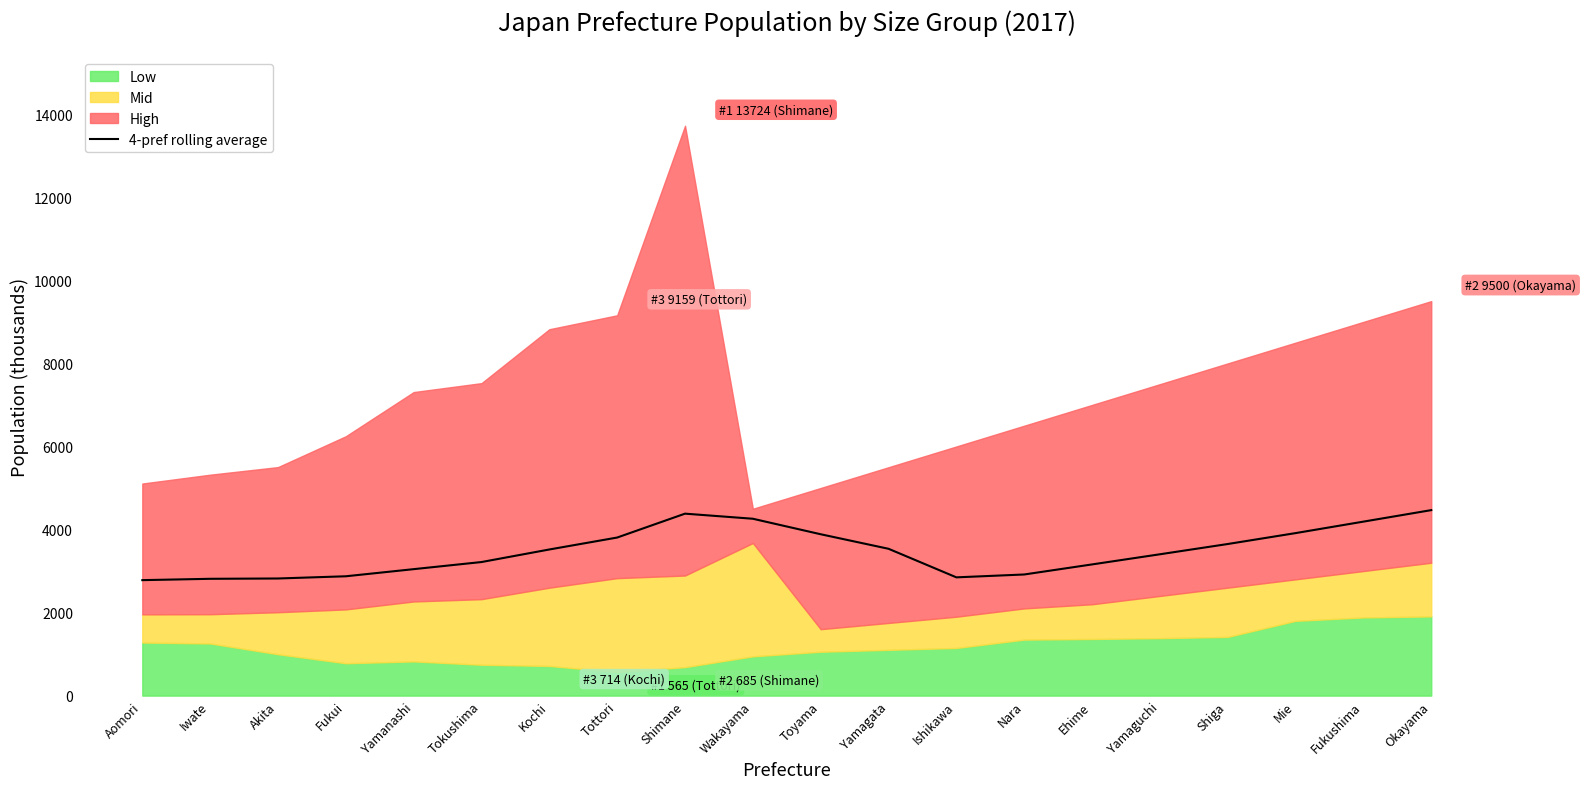

Where is the first local minimum?

Ishikawa